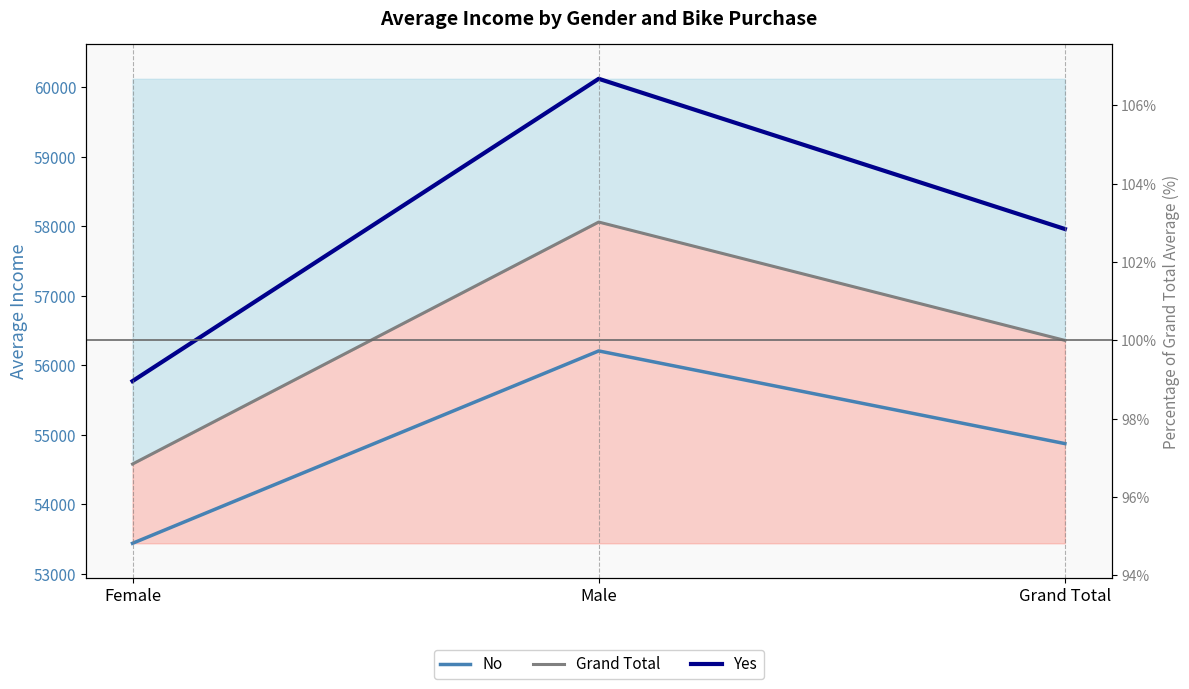

What is the label of the 3rd point from the right?

Female